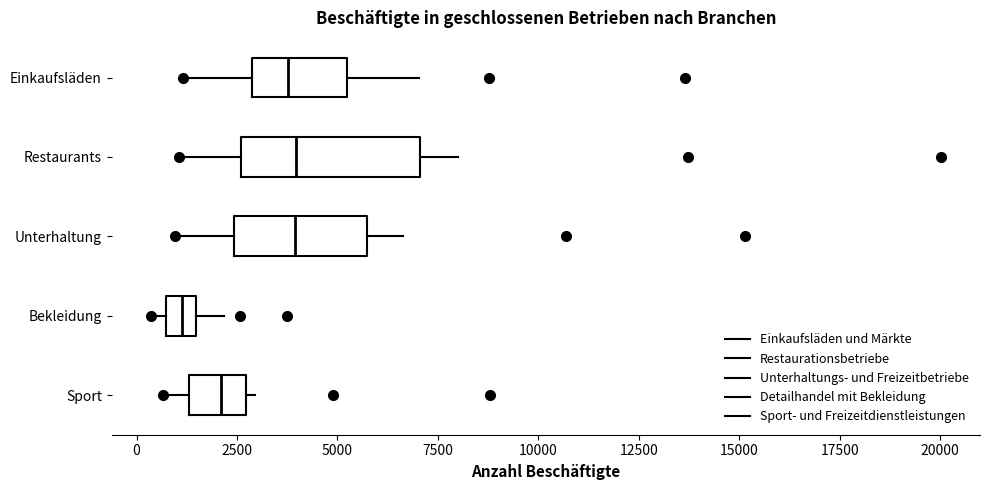

Where is the right edge of the box for Sport on the x-axis? The values are not printed on the chart, so give them approximately, as read against the axis.

2500